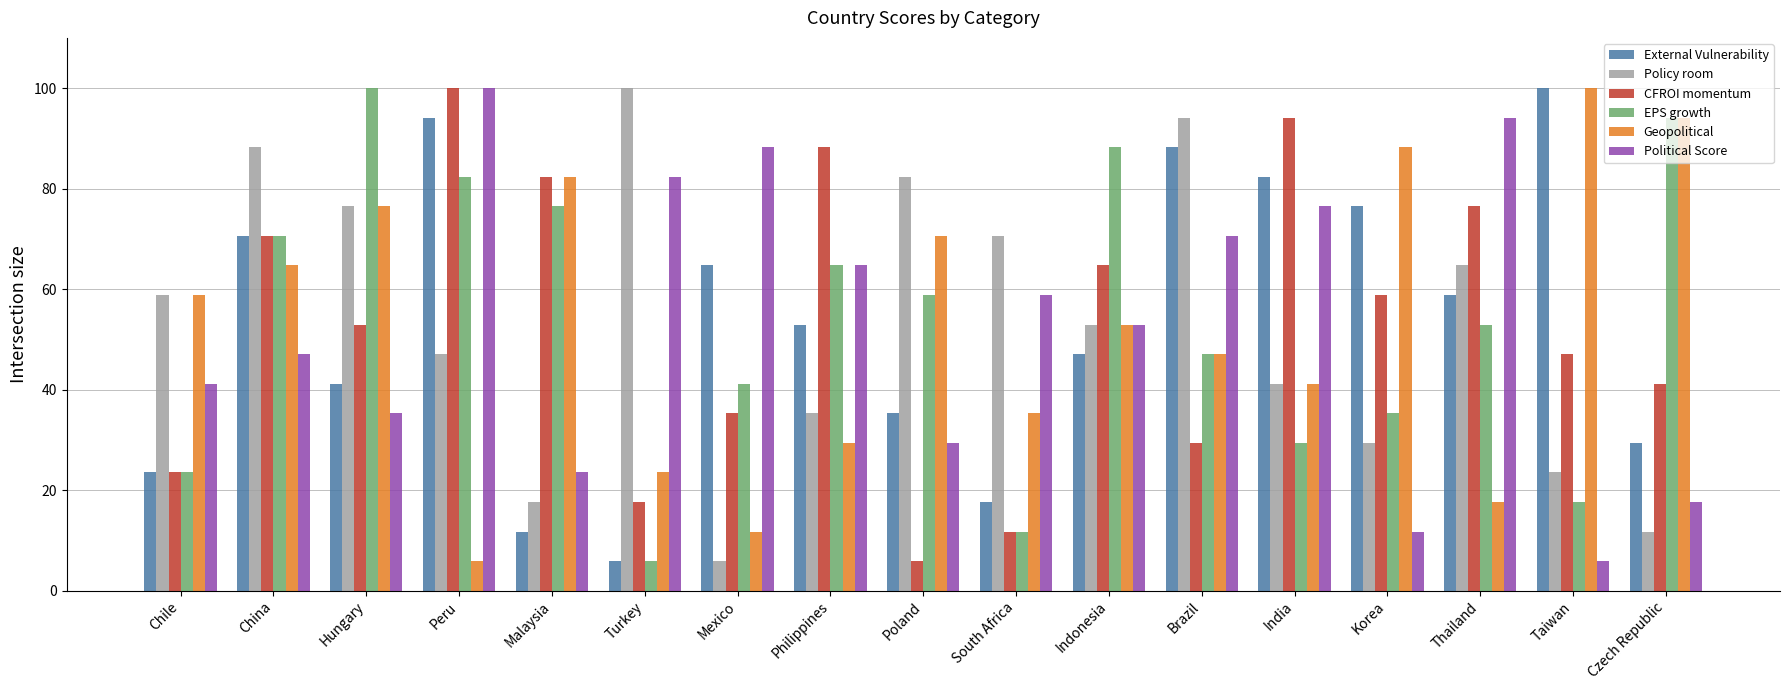

What is the spread (max minus min) of values at Mexico?

82.4